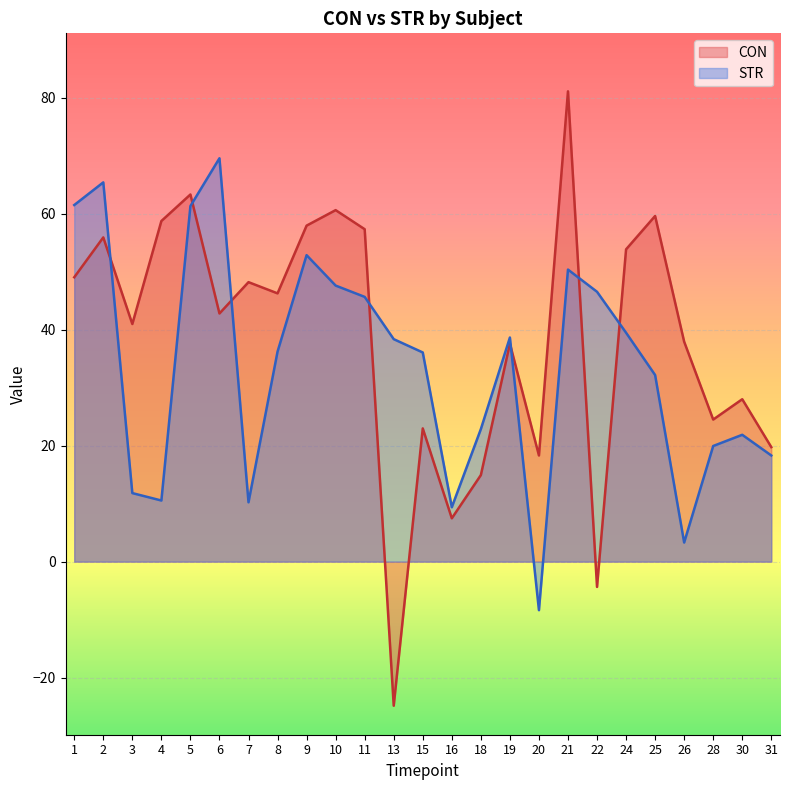

How many lines are shown in the chart?

2